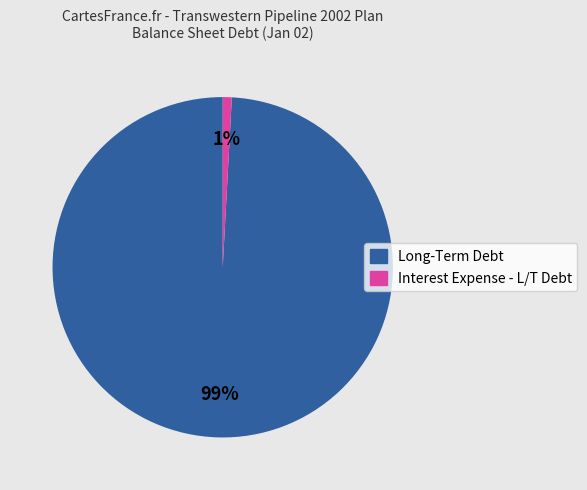

To the nearest percent, what is the difference between the largest and smallest slice percentages?

98%